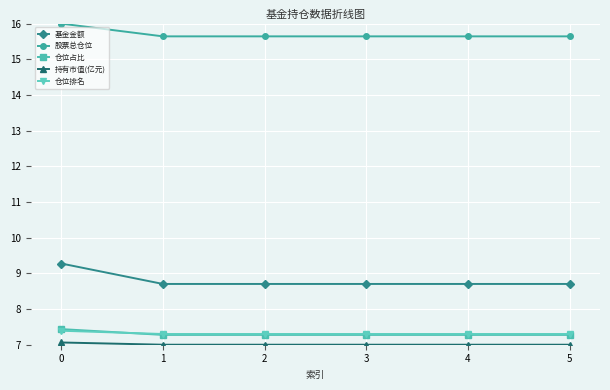

What is the difference between the maximum and minimum values in the 仓位排名 series?

0.1